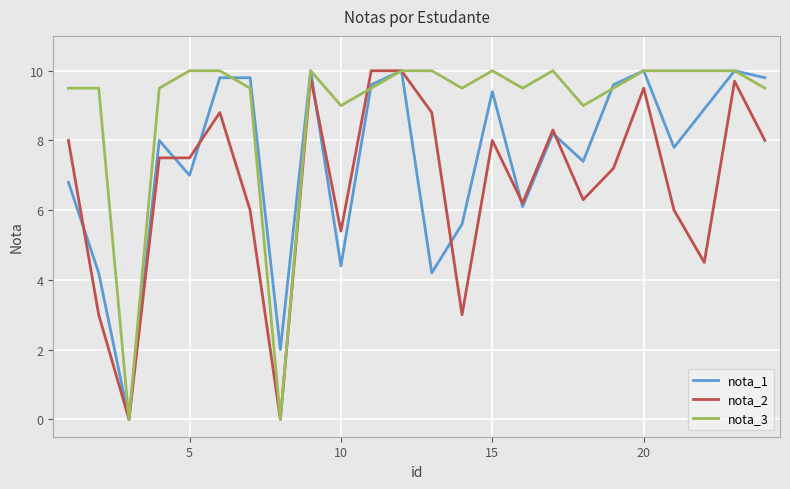

List the series in order of their overall mean, lowest first.

nota_2, nota_1, nota_3